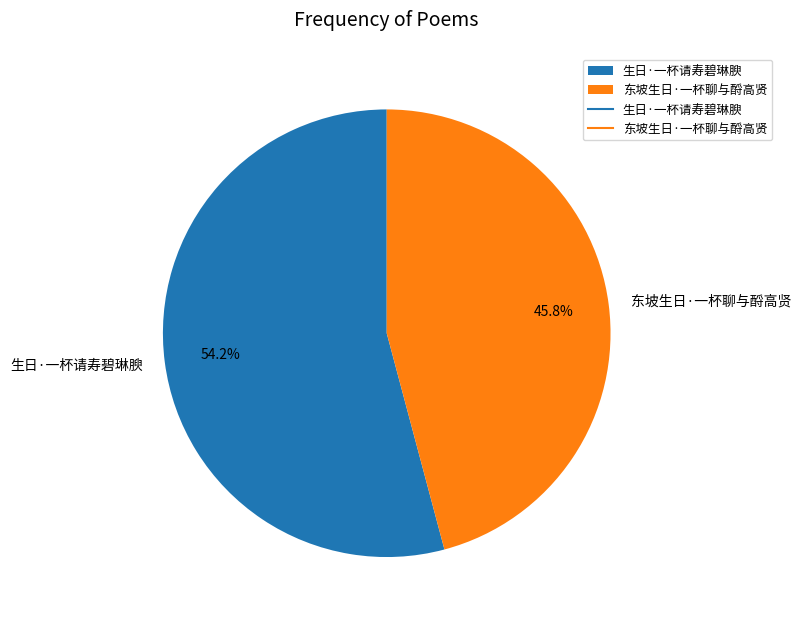

Which slice represents more than half of the pie?

生日·一杯请寿碧琳腴